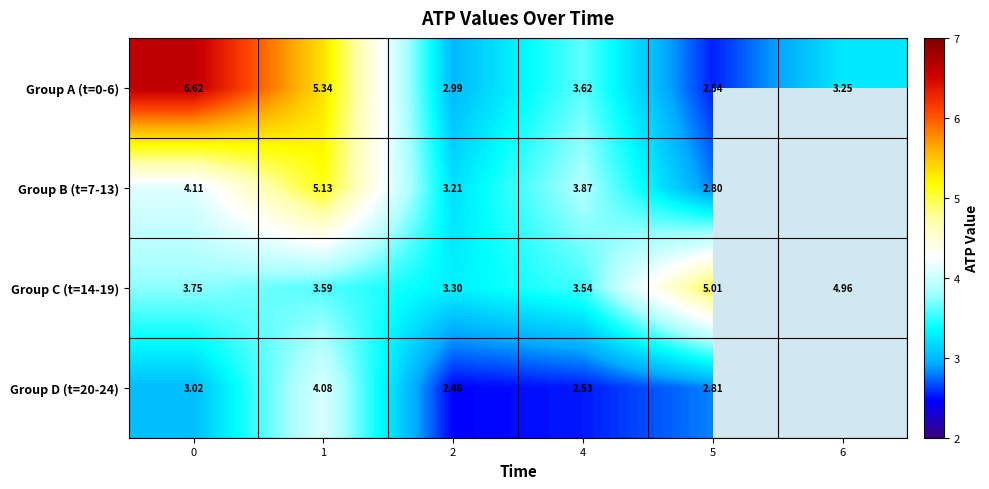

What is the sum of the Group A (t=0-6) values at 2 and 0?

9.6